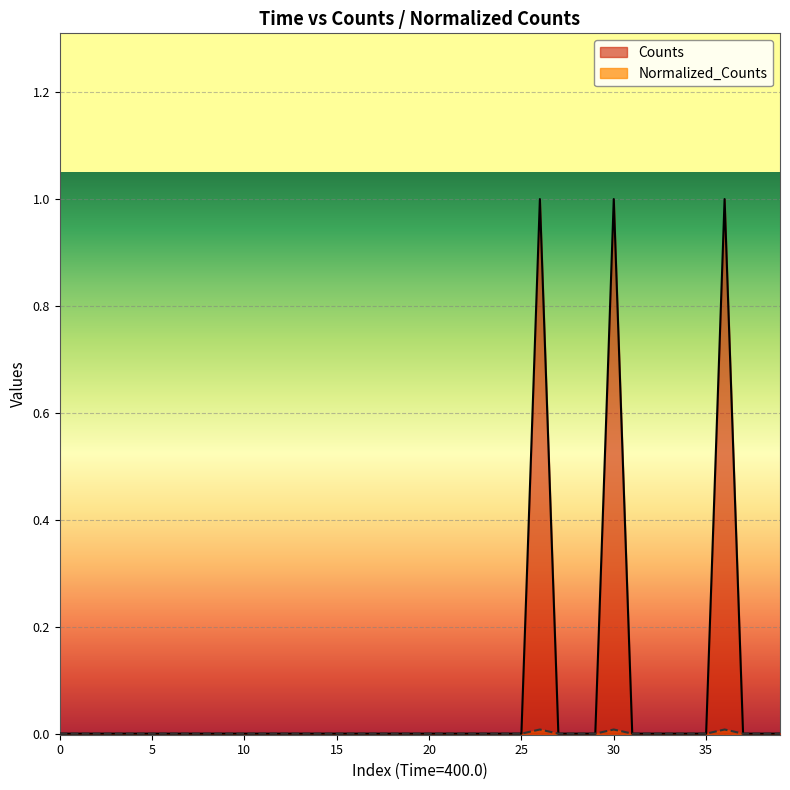

What is the label of the 9th point from the right?

31